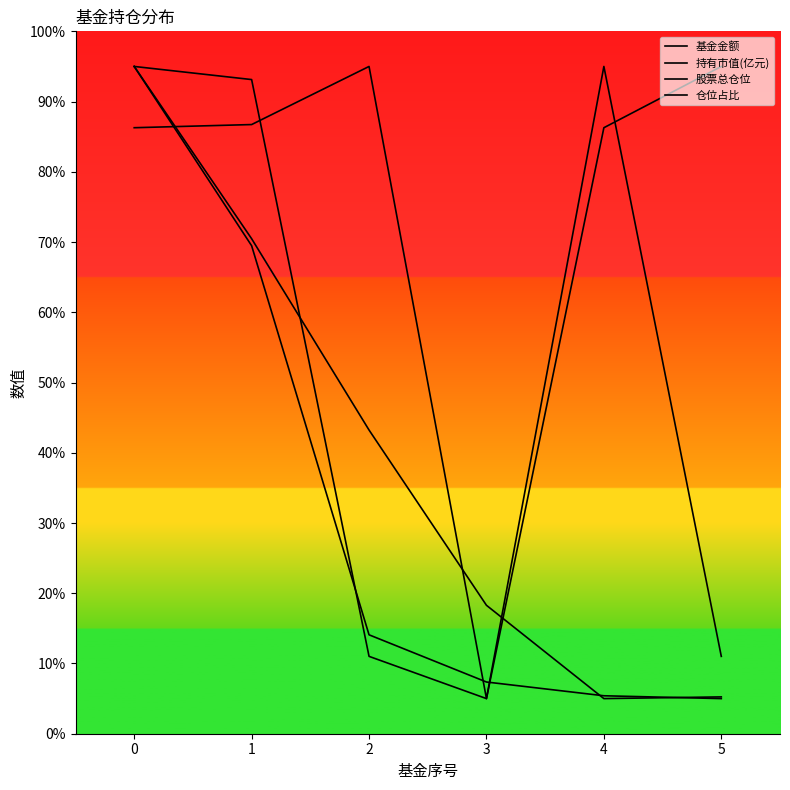

What is the sum of the 基金金额 values at 2 and 3?

61.5